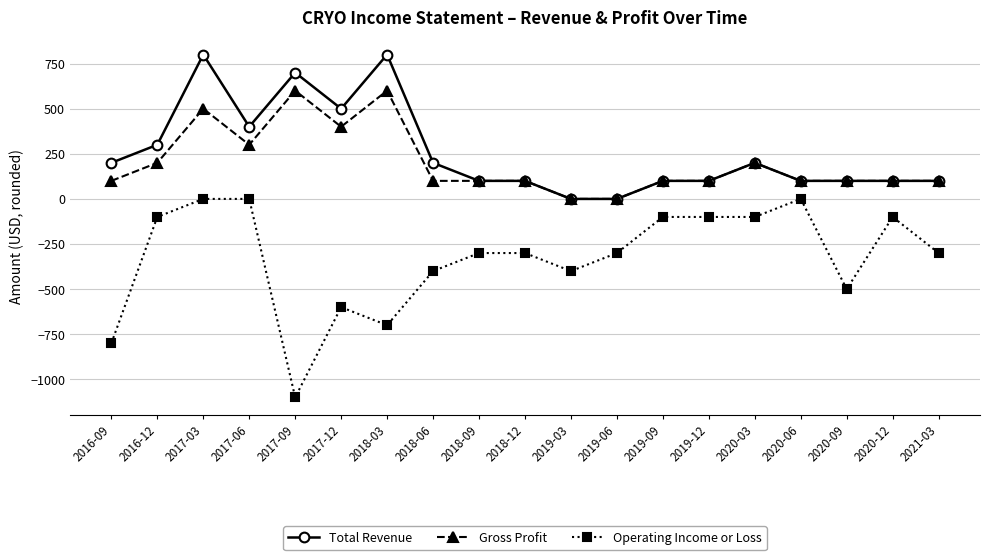

What is the spread (max minus min) of values at 2018-03?

1500